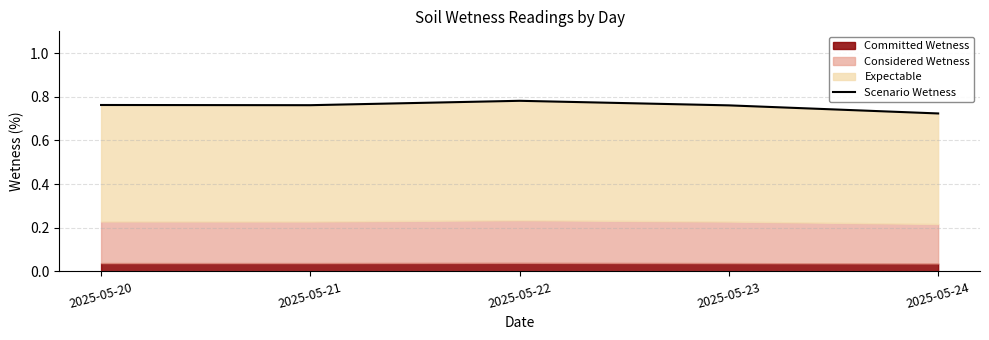

Reading left to right, extract all data points from this chart.

2025-05-20=0.8	2025-05-21=0.8	2025-05-22=0.8	2025-05-23=0.8	2025-05-24=0.7